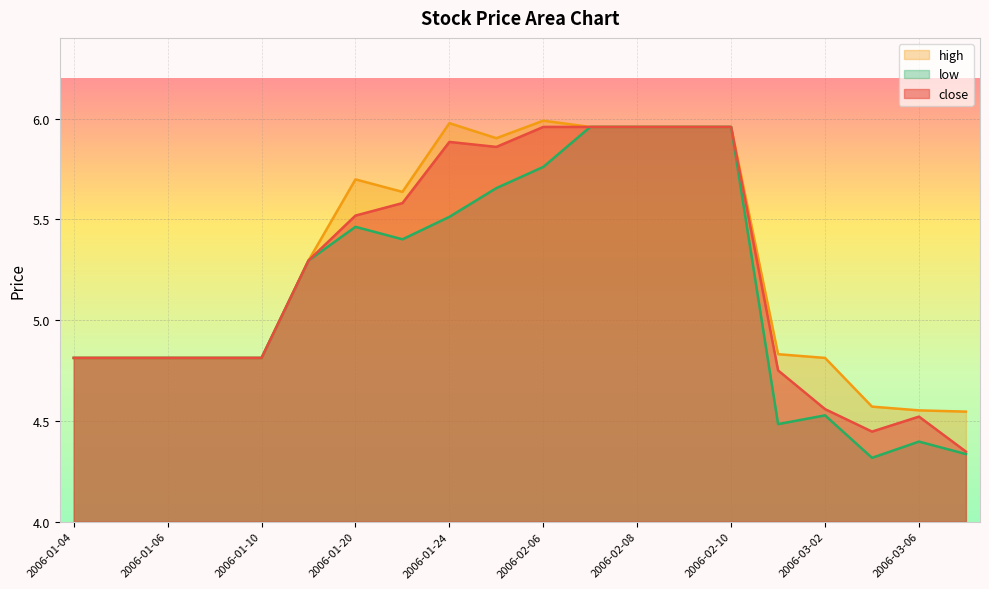

Is the value of close at 2006-01-05 greater than the value of high at 2006-03-07?

Yes